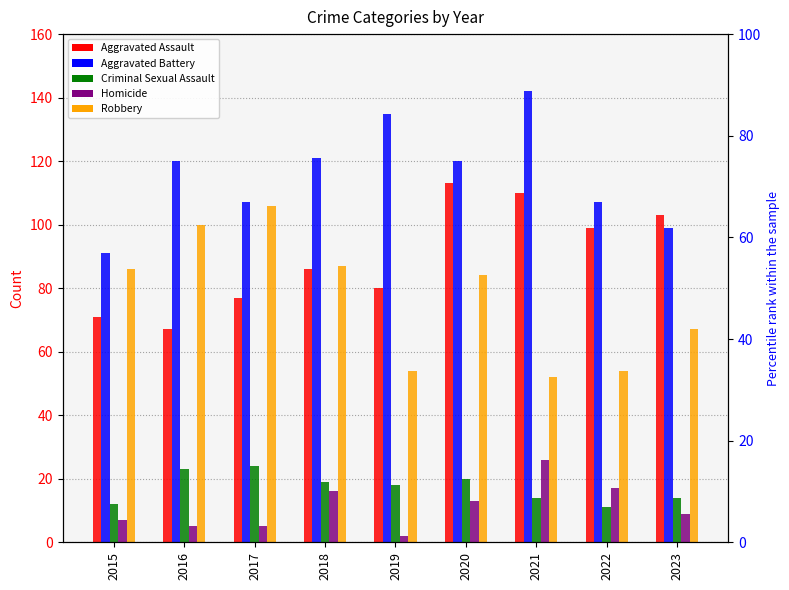

What is the lowest value of the Homicide series?

2